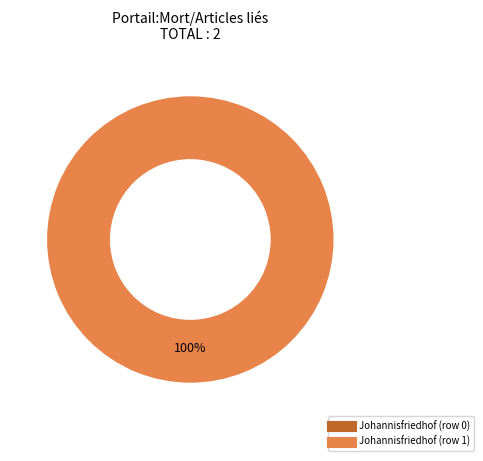

The Johannisfriedhof (row 1) slice represents 99% of the pie. True or false?

False